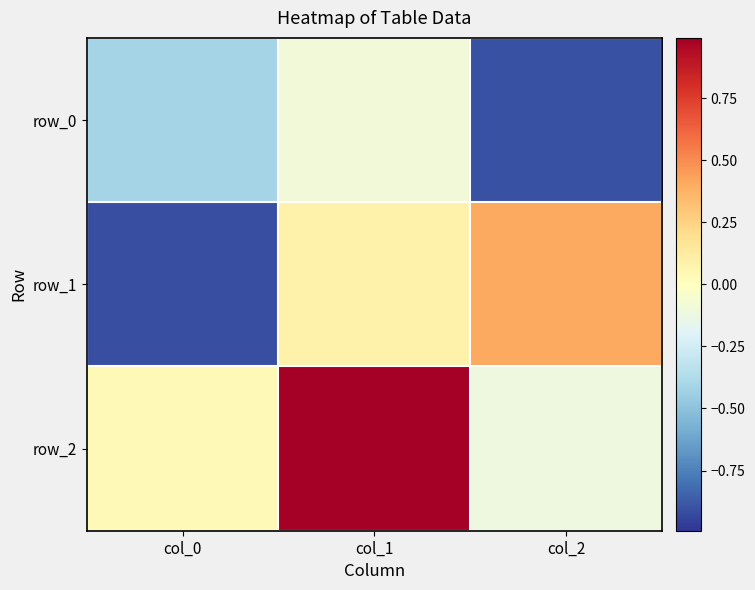

Reading left to right, transcribe all the data shown in this chart.

row_0: col_0=-0.4	col_1=-0.1	col_2=-0.9
row_1: col_0=-0.9	col_1=0.1	col_2=0.4
row_2: col_0=0.0	col_1=1.0	col_2=-0.1